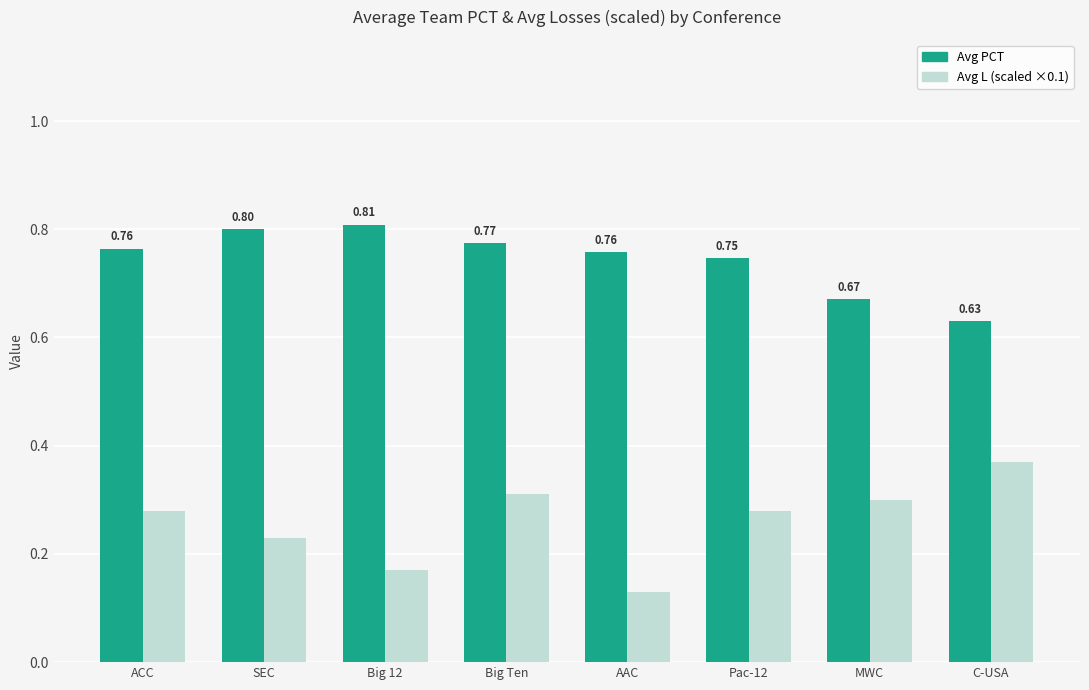

At how many categories does at least one series exceed 0?

8